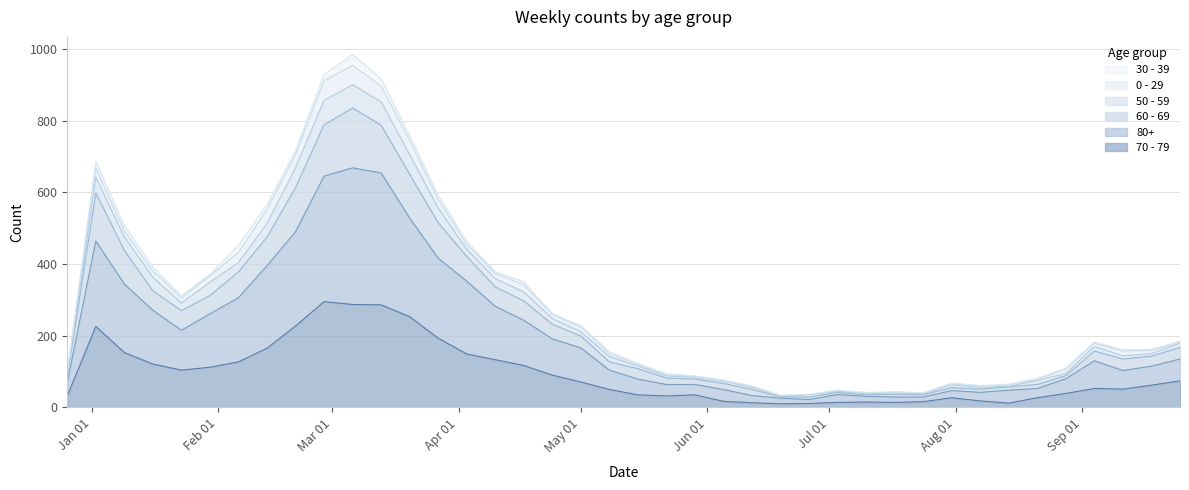

What is the value of the 80+ point at the 22nd from the left?

64